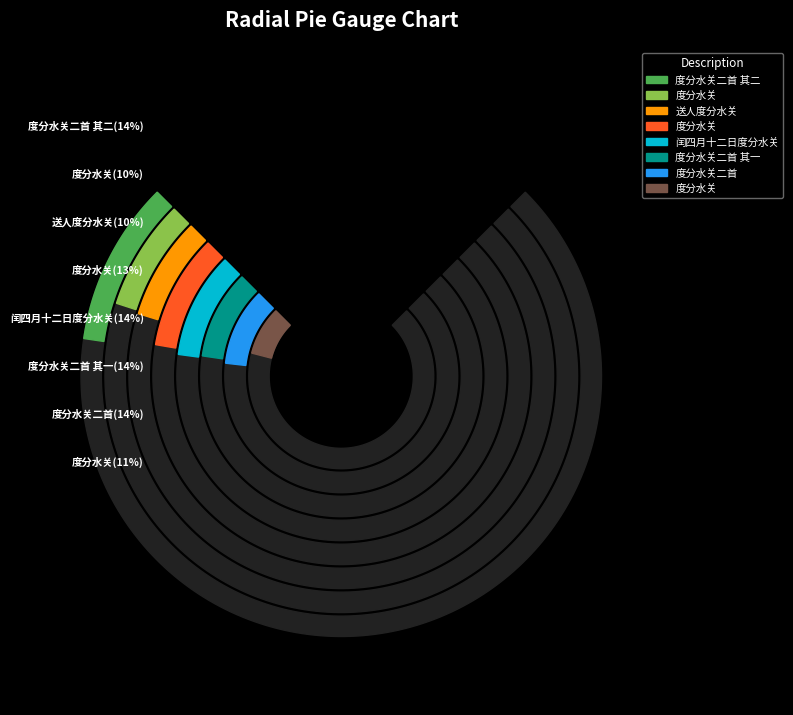

Does 度分水关 represent more than half of the total?

No